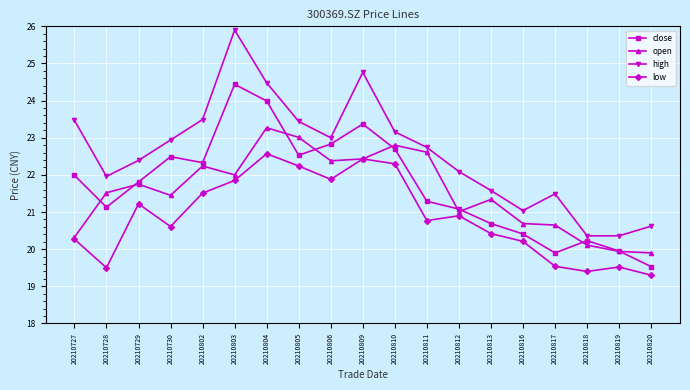

Rank the series by their maximum value, from highest to lowest.

high, close, open, low